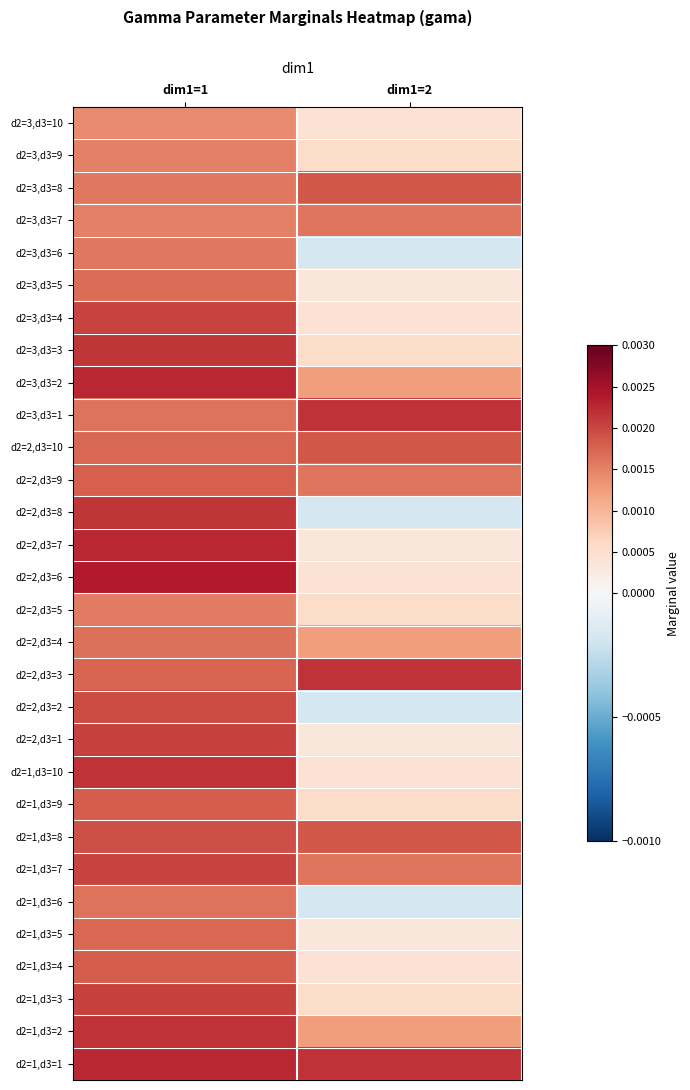

Which series changed the most between dim1=1 and dim1=2?

d2=2,d3=8